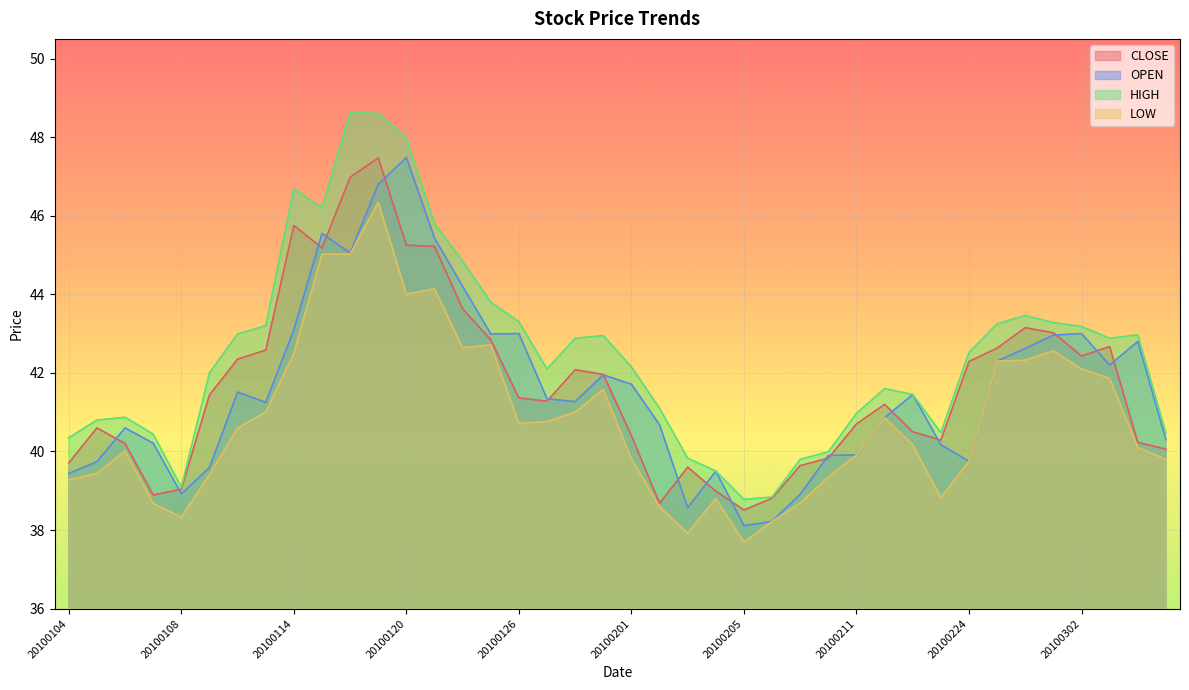

What is the value of the OPEN point at the 36th from the left?

43.0